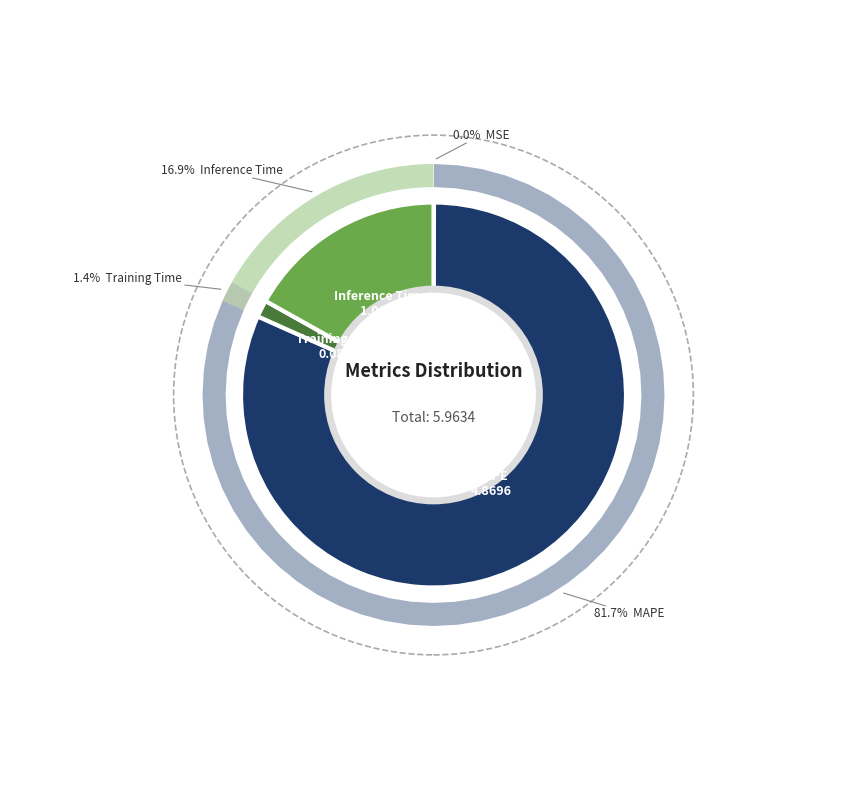

To the nearest percent, what portion does MAPE represent?

82%